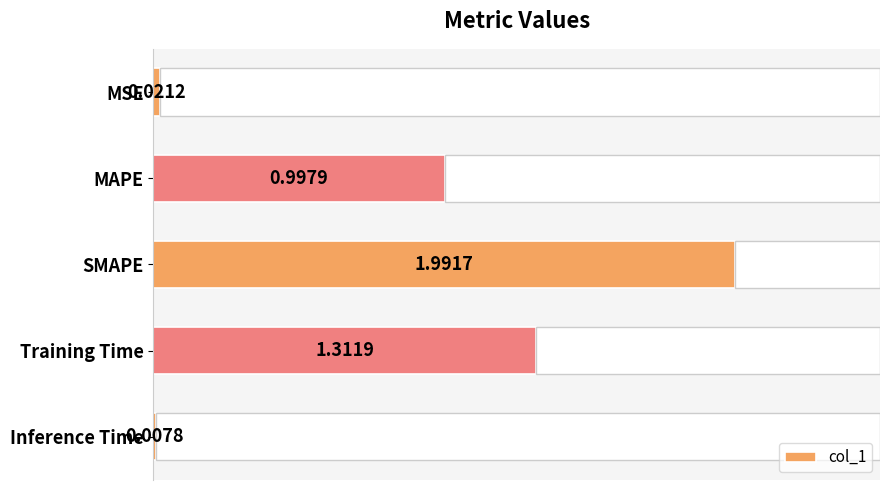

Where is col_1 nearest to the value 0?

Inference Time